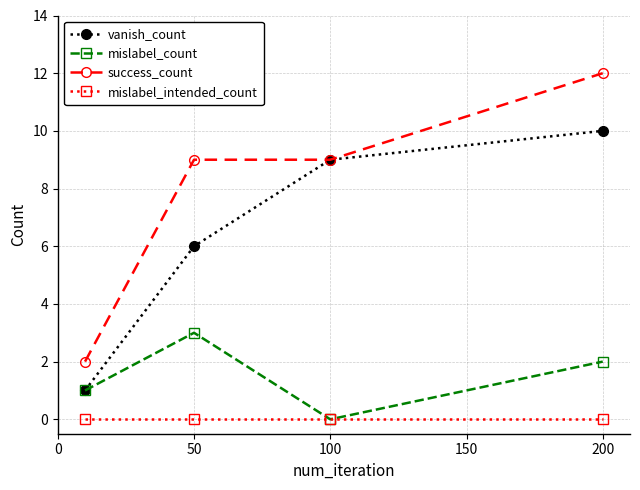

Reading left to right, extract all data points from this chart.

vanish_count: 1	6	9	10
mislabel_count: 1	3	0	2
success_count: 2	9	9	12
mislabel_intended_count: 0	0	0	0